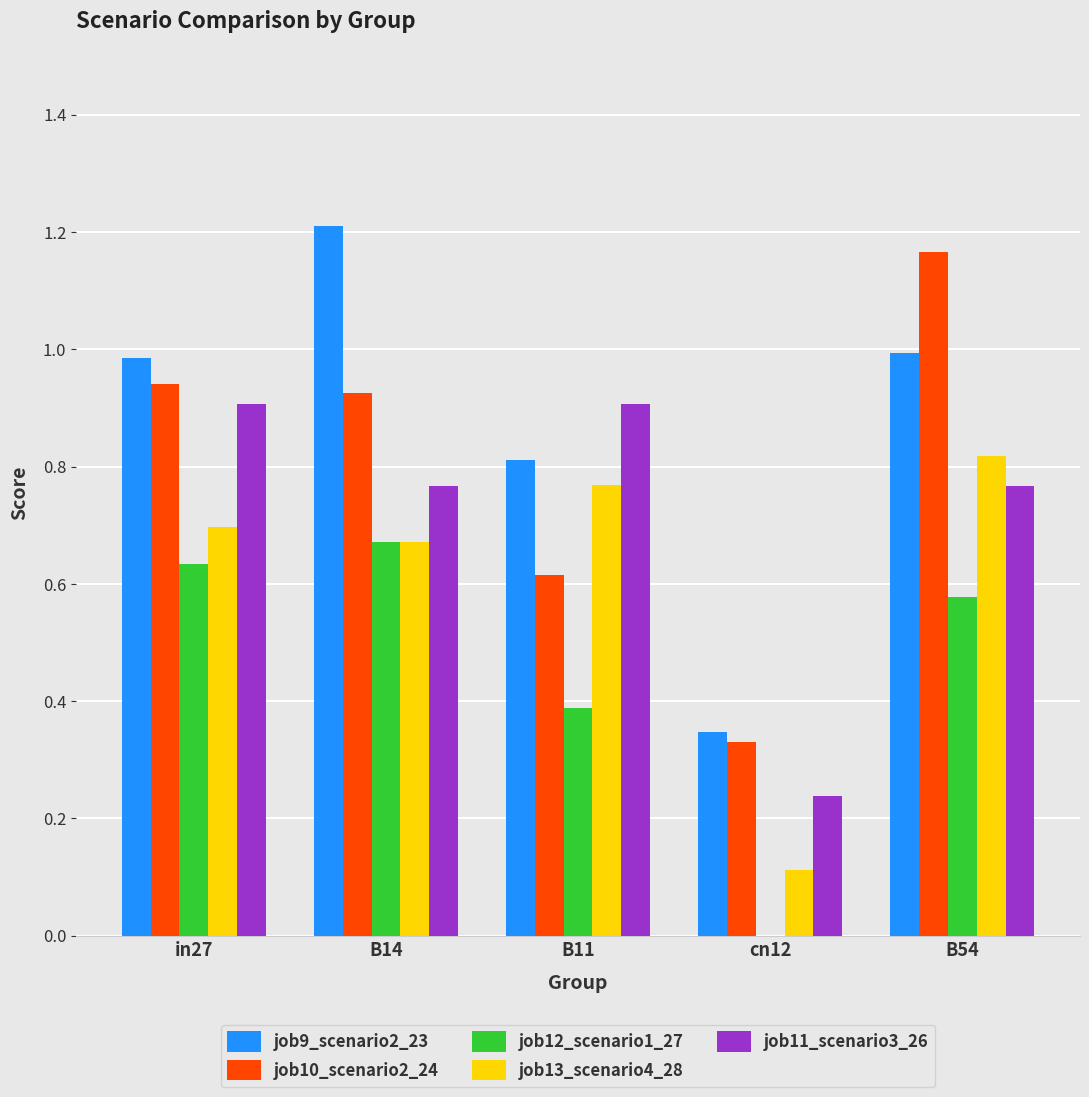

At which label does job10_scenario2_24 reach its peak?

B54